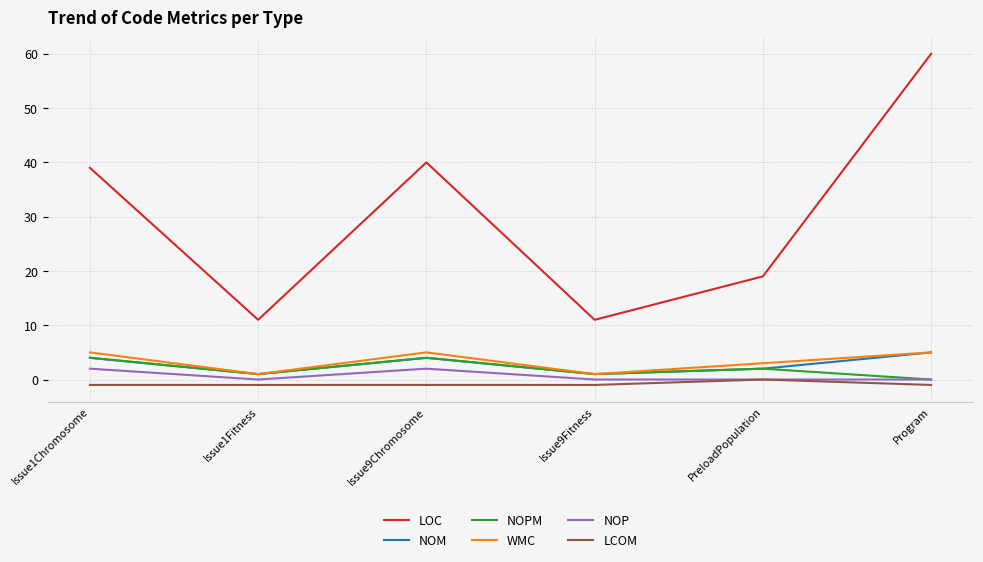

Which series has the largest total across all categories?

LOC